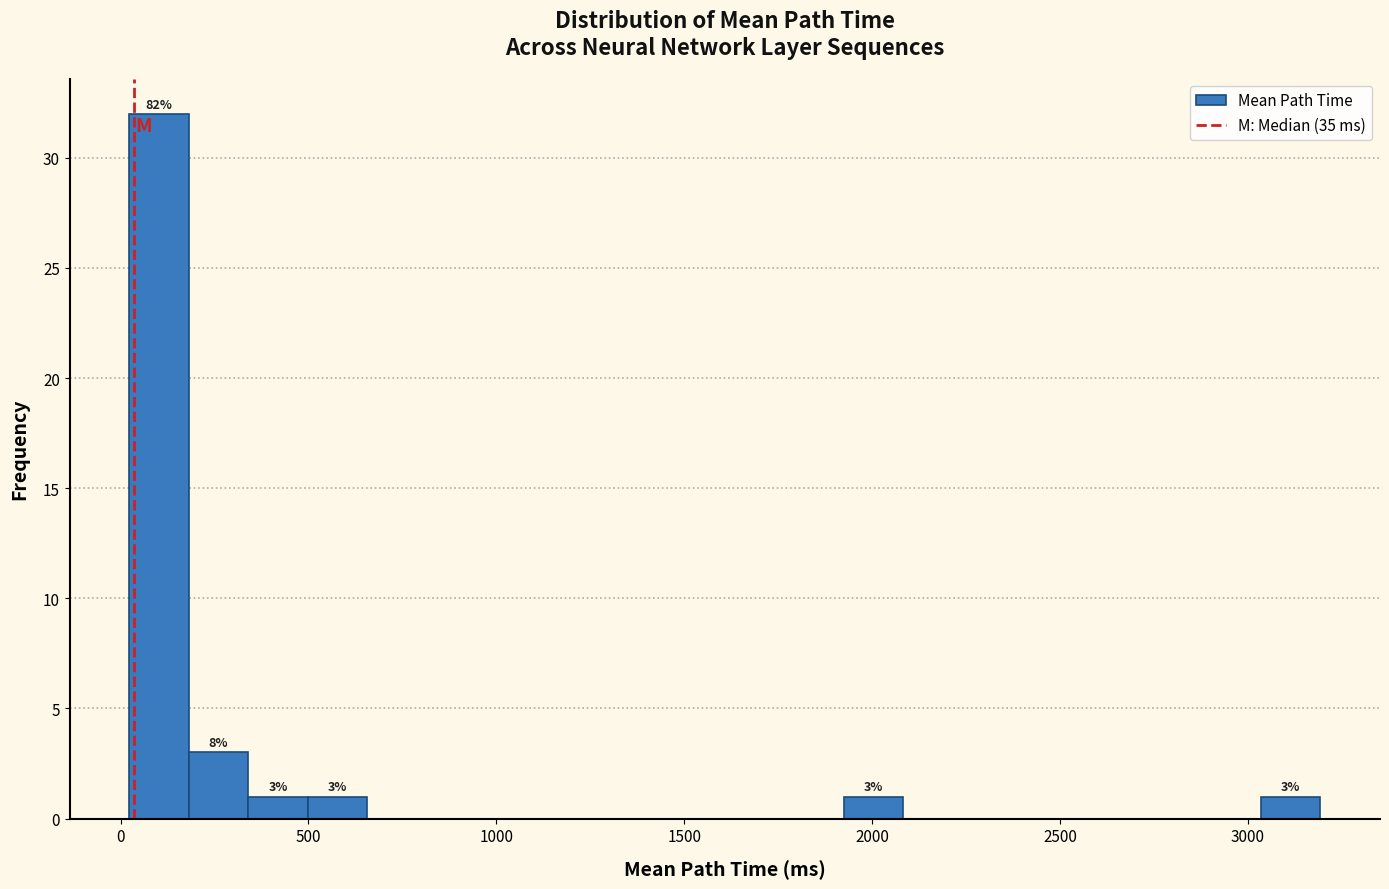

Around what value on the x-axis is the tallest bar? Give the approximate position of its centre, as read against the axis.

100